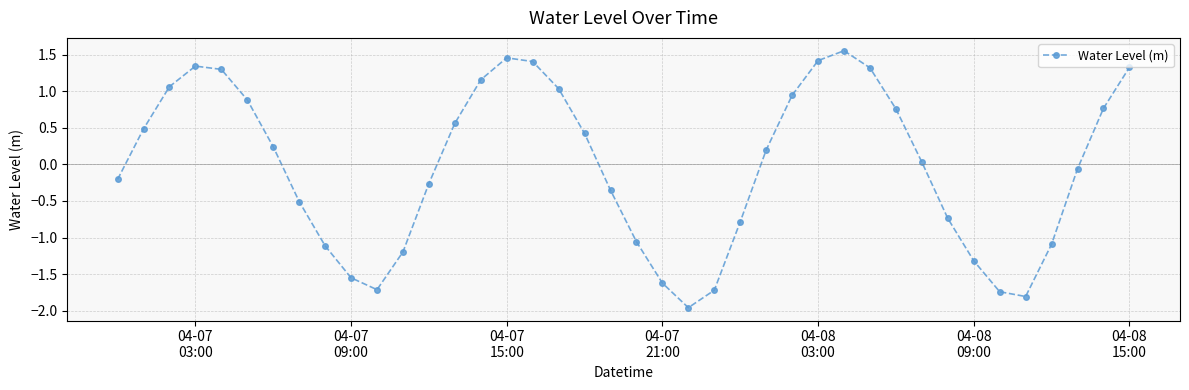

How many points are lower than both their immediate neighbors (excluding endpoints)?

3